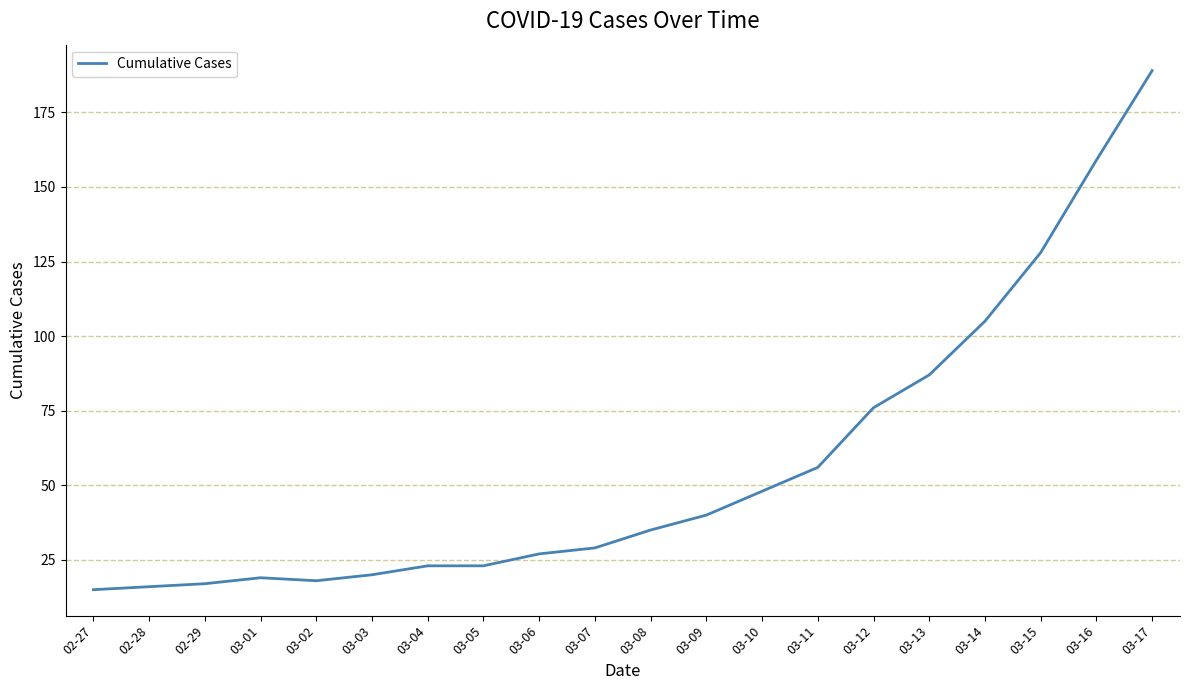

What is the difference between the values at 03-12 and 03-16?

83